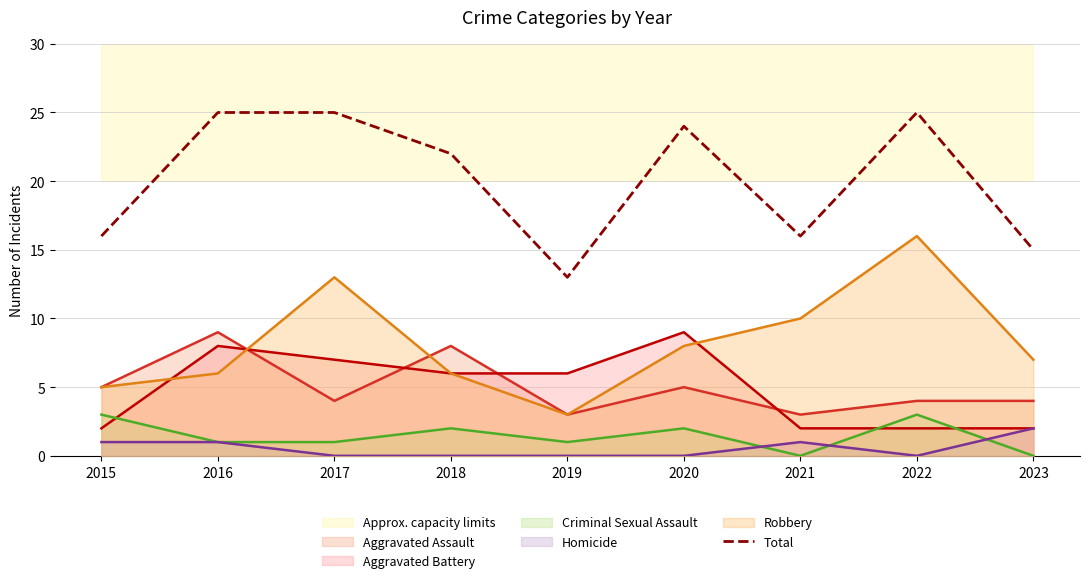

At which category does the chart reach its minimum across all series?

2019